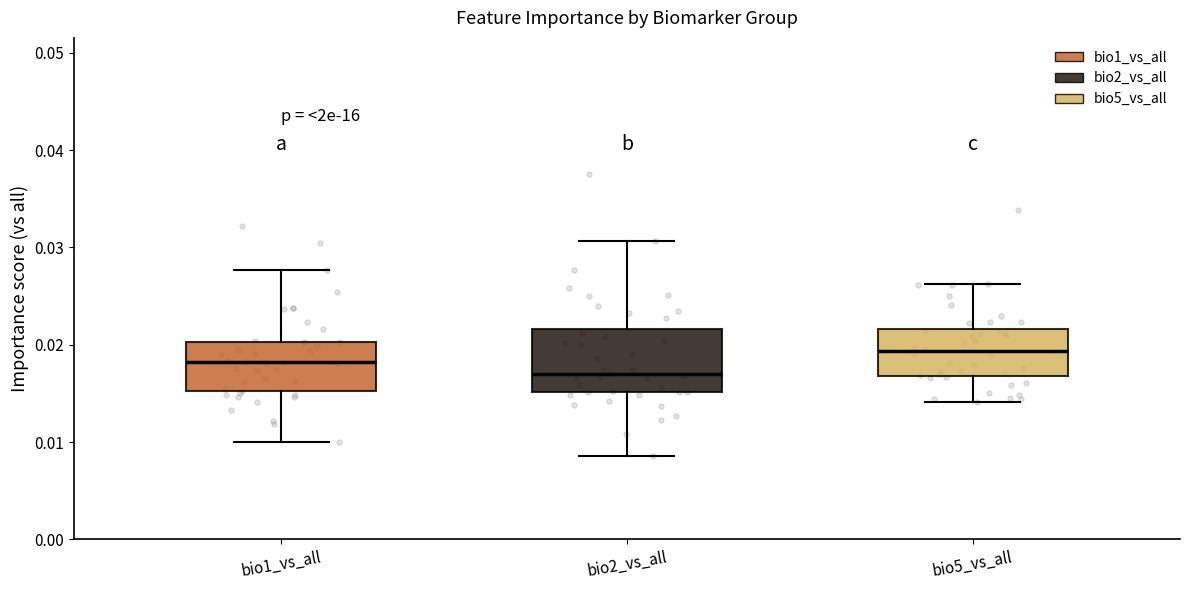

Which box is the tallest, from its lower edge to its upper edge?

bio2_vs_all